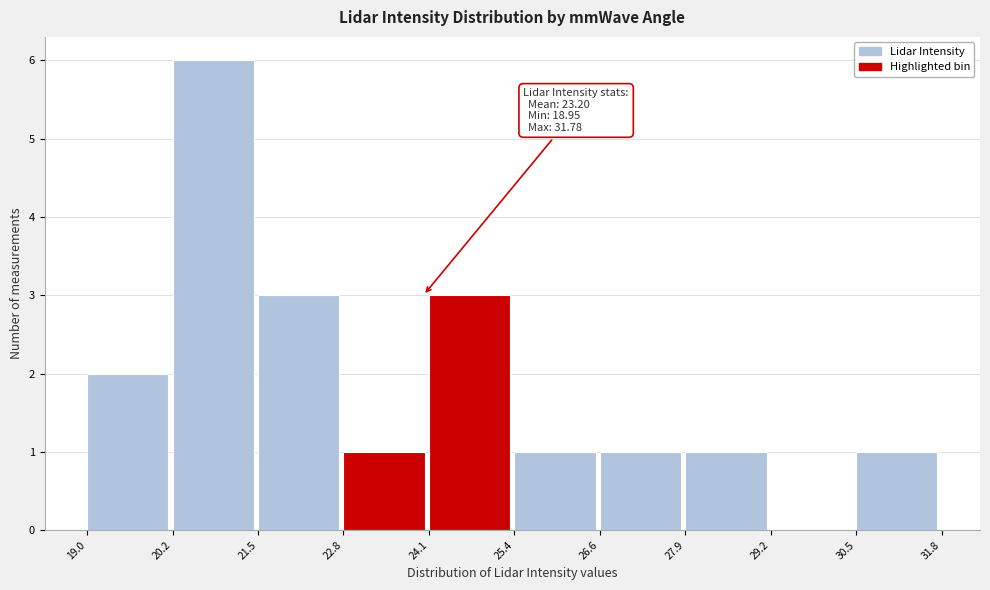

Which range on the x-axis has the tallest bar?

20.2 to 21.5